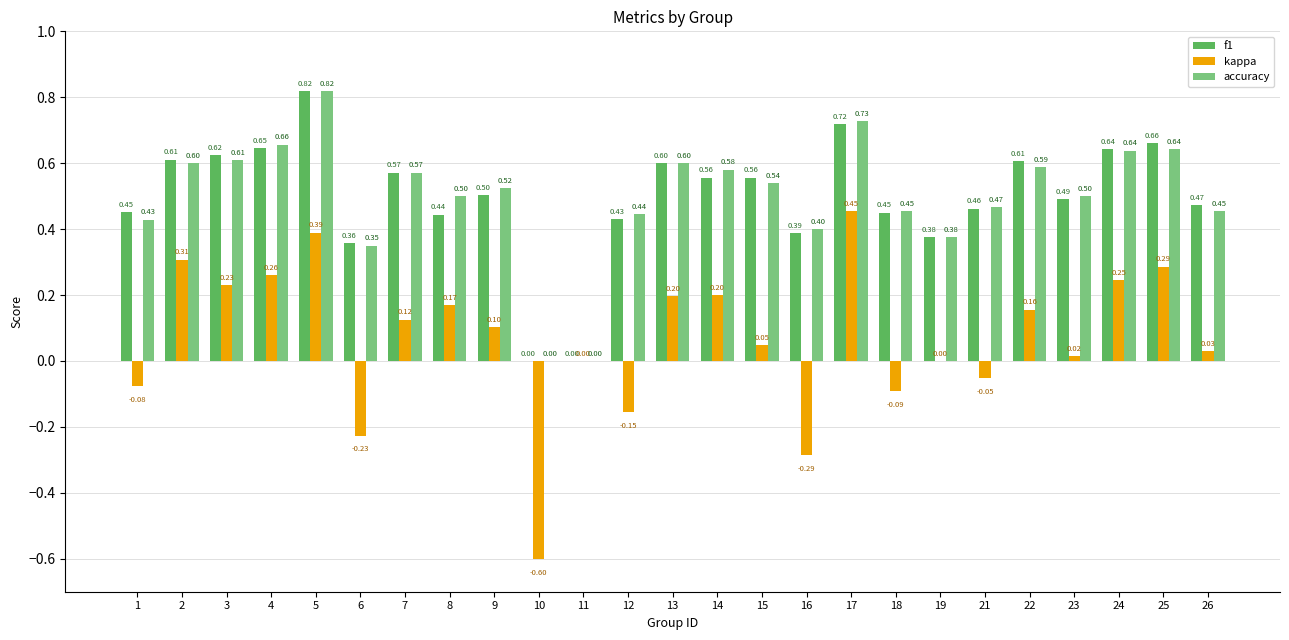

What is the total value across all series at 5?

2.0